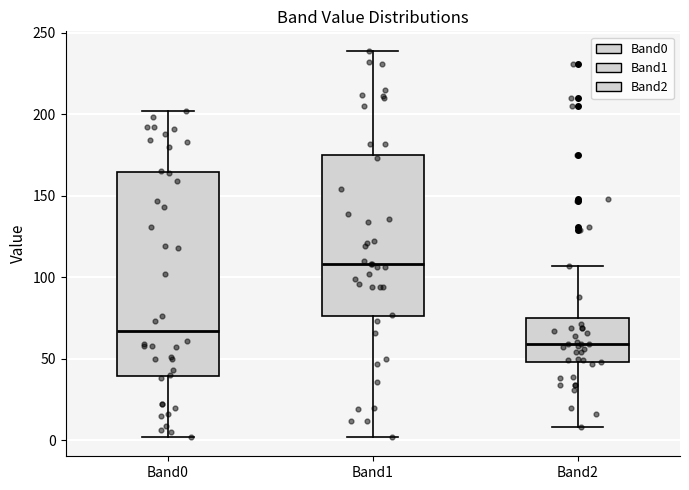

Which box is the tallest, from its lower edge to its upper edge?

Band0